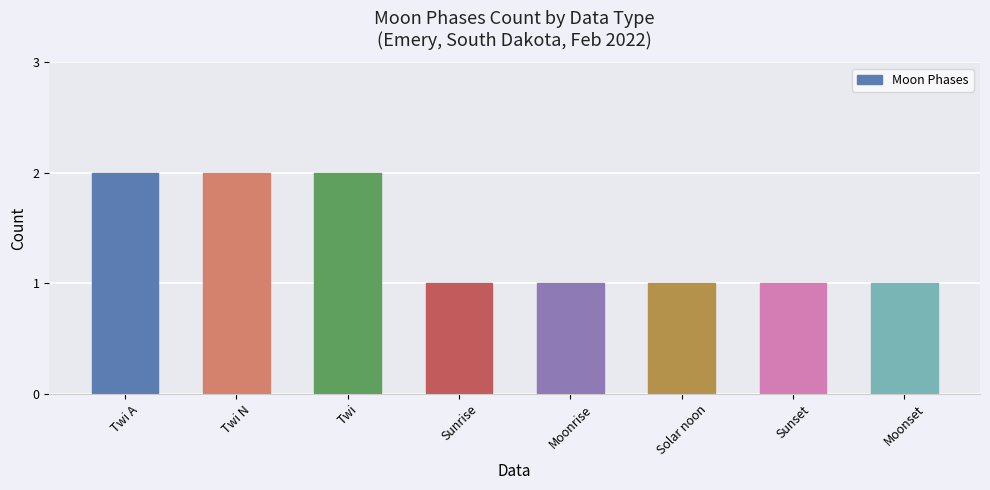

Which has a higher value, Sunset or Twi?

Twi